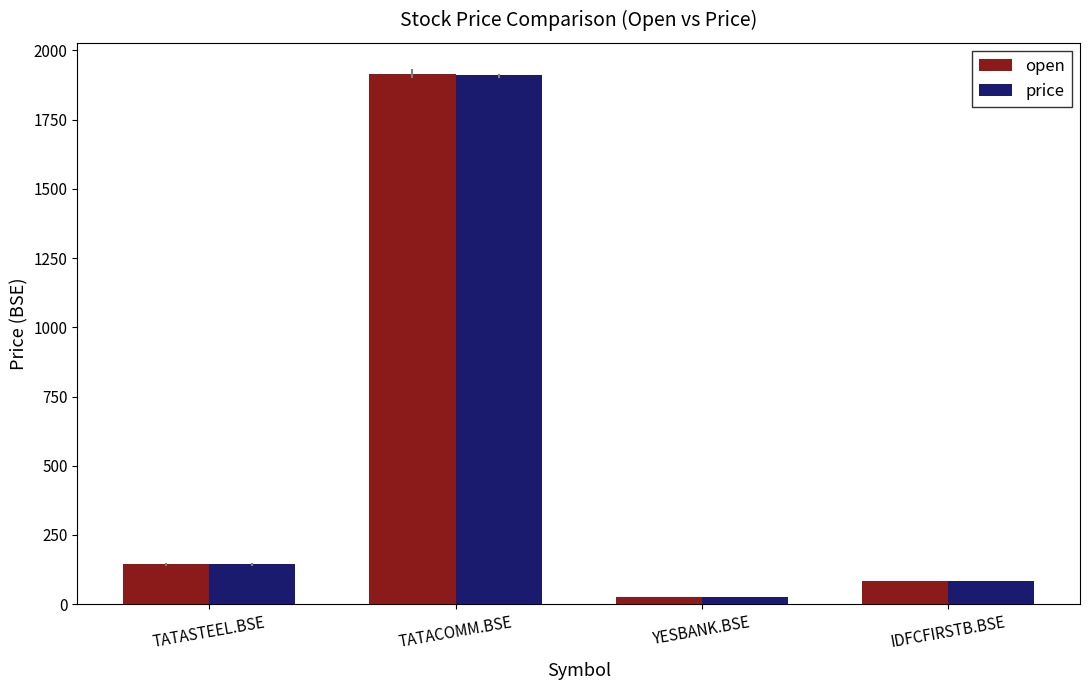

Is the value of price at TATASTEEL.BSE greater than the value of open at TATACOMM.BSE?

No